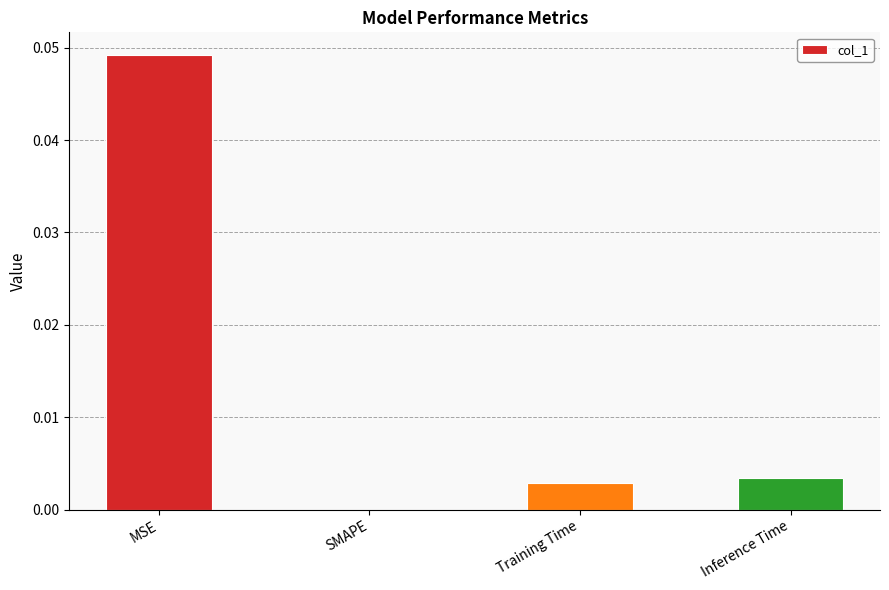

The chart shows a value of 0.0 at Inference Time. True or false?

True